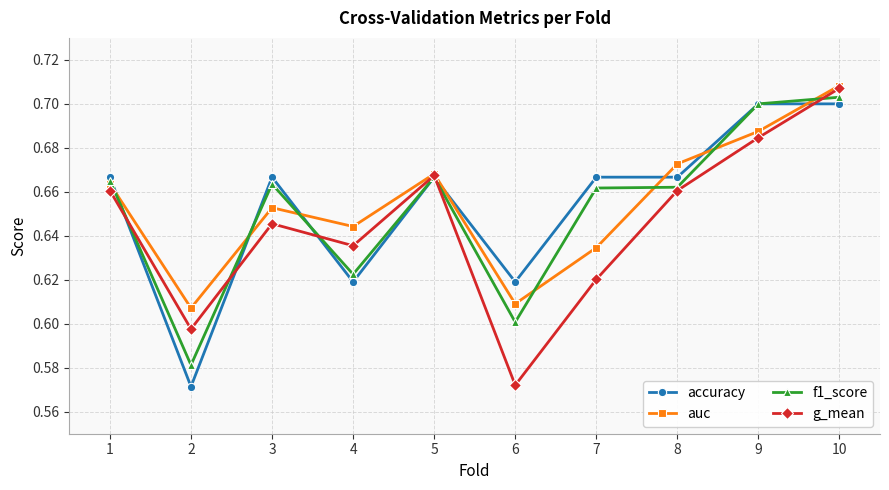

True or false: auc has a value of 1.1 at 3.

False